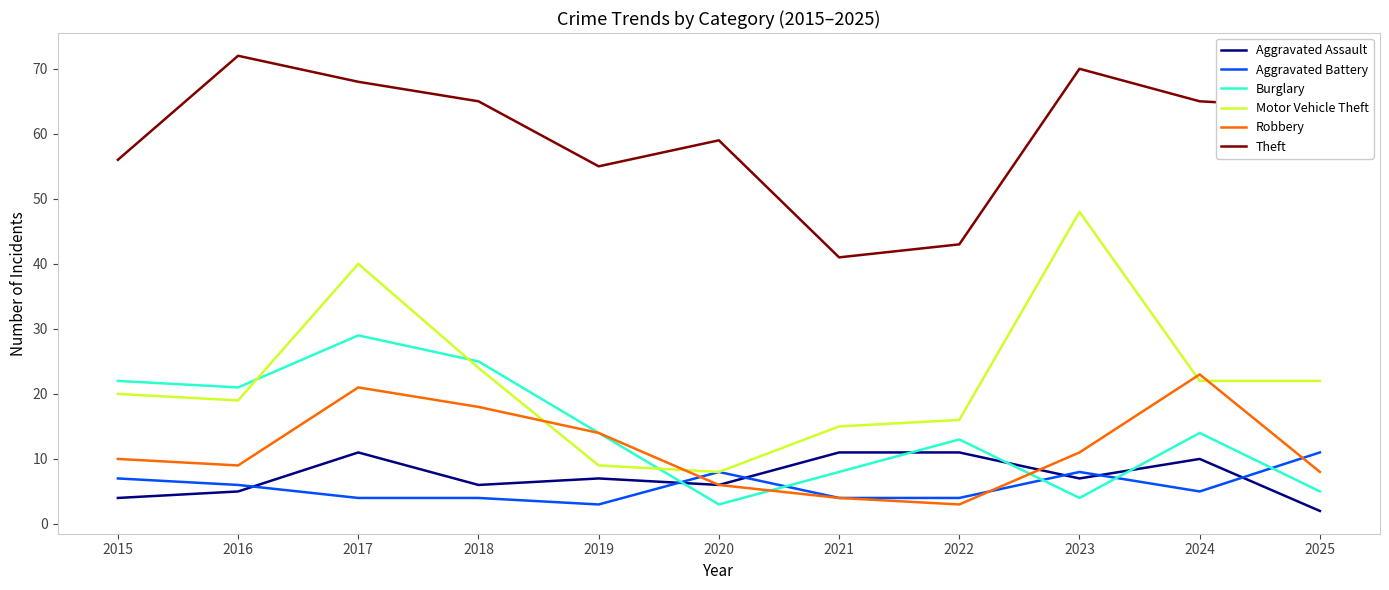

In Theft, how many points are higher than both neighbors (excluding endpoints)?

3